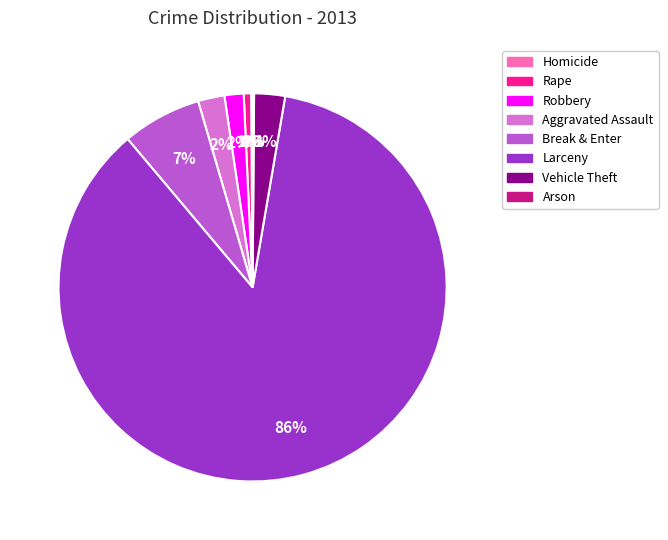

Does Larceny represent more than half of the total?

Yes